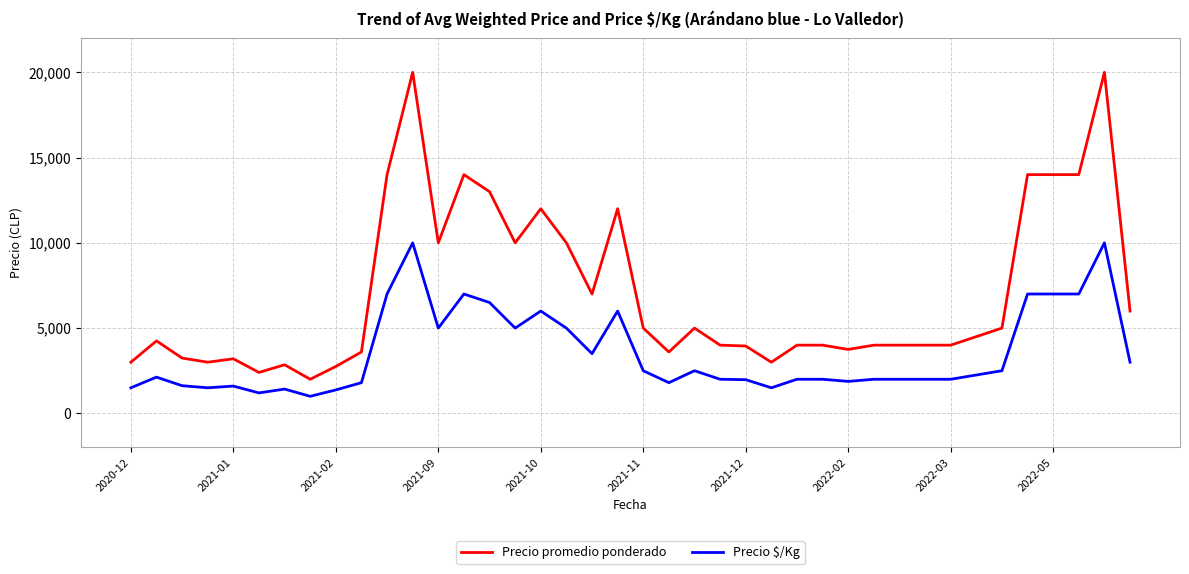

What is the smallest value displayed?

1000